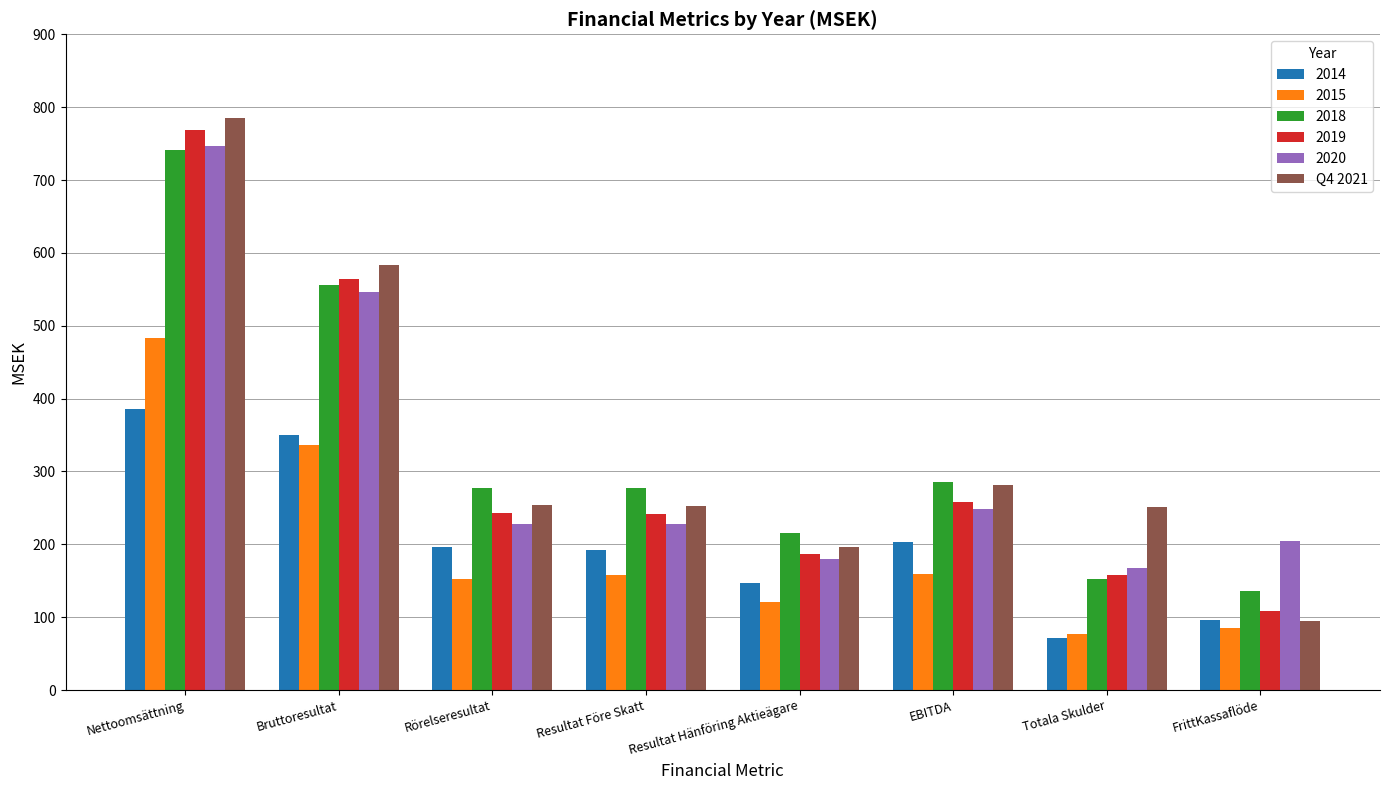

How many data points does each series have?

8